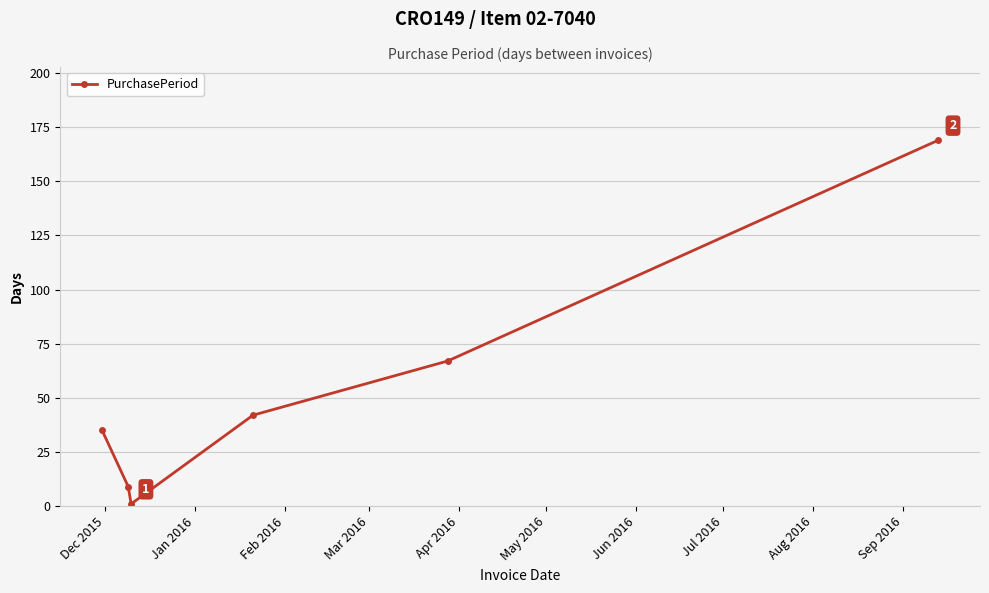

How many interior local valleys (lower than both neighbors) does the data have?

1